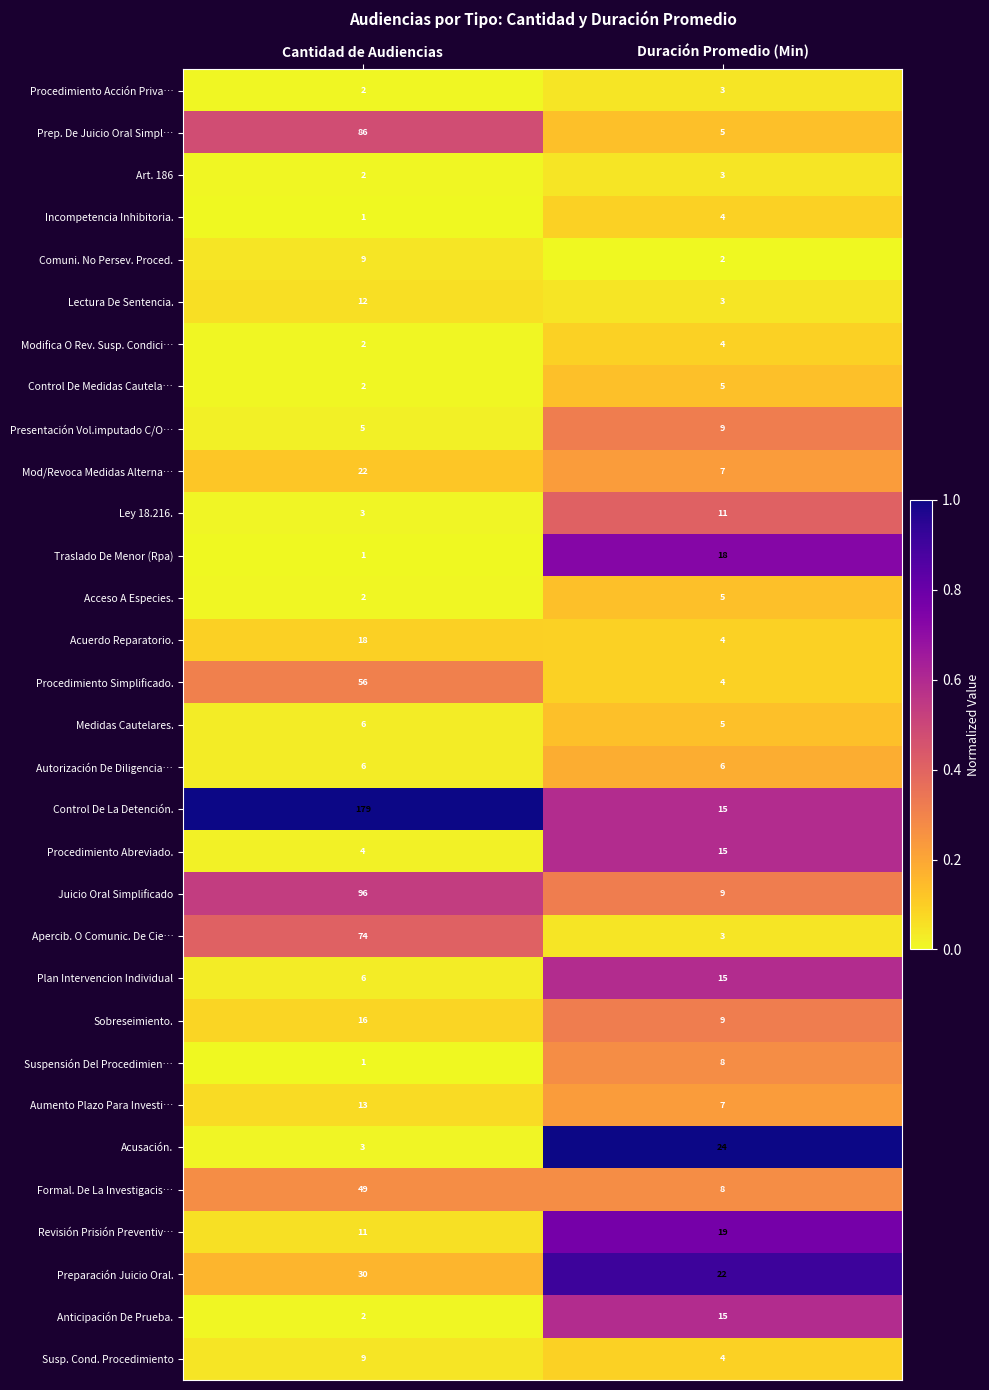

What is the difference between the maximum and minimum values in the Formal. De La Investigacis… series?

41